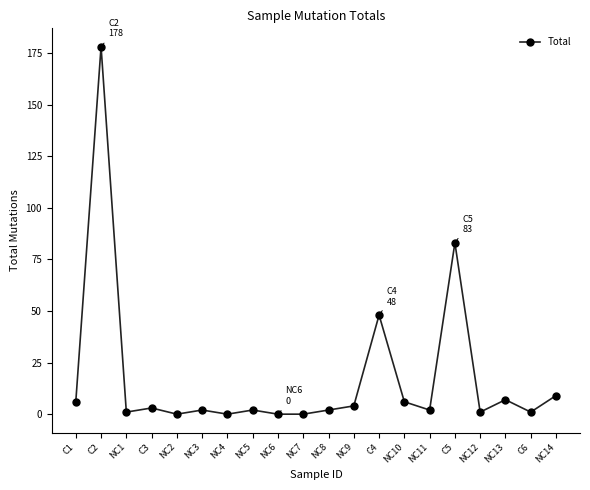

How many series are shown in this chart?

1